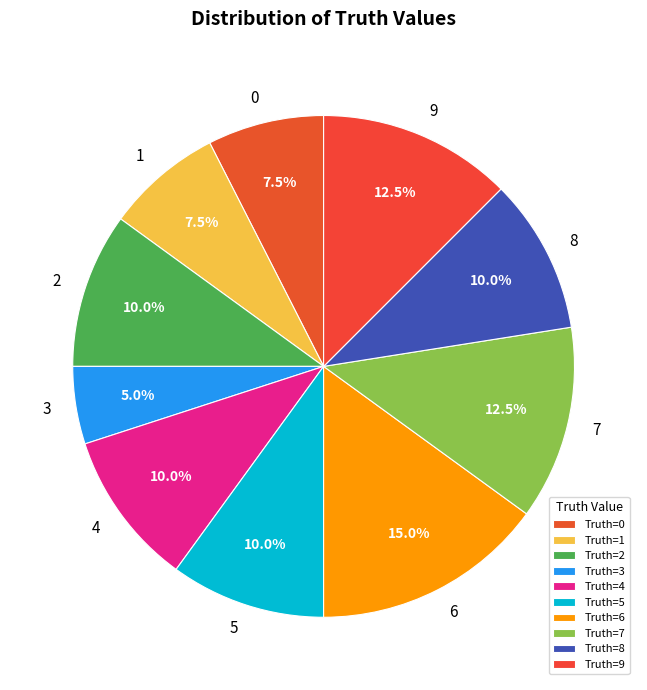

How many slices are in this pie chart?

10